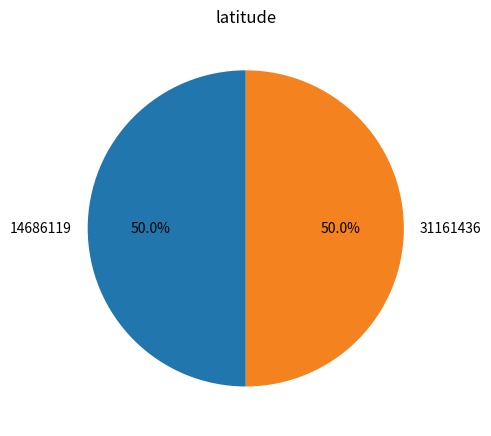

Combined, what portion of the pie is 14686119 and 31161436?

100.0%